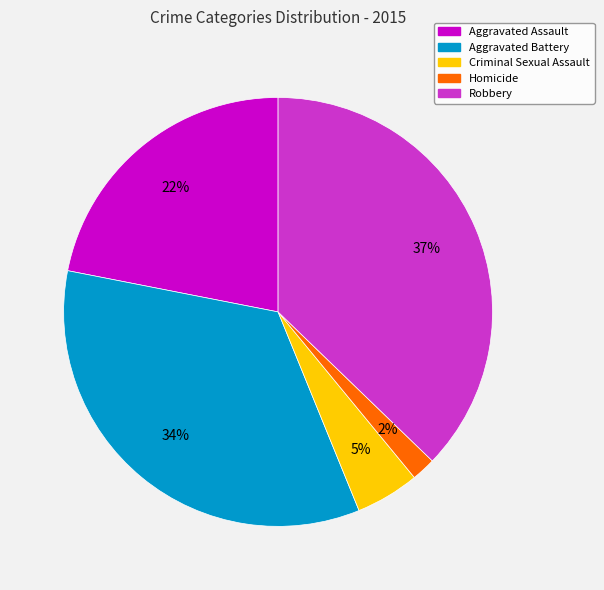

Which category has the smallest portion of the pie?

Homicide